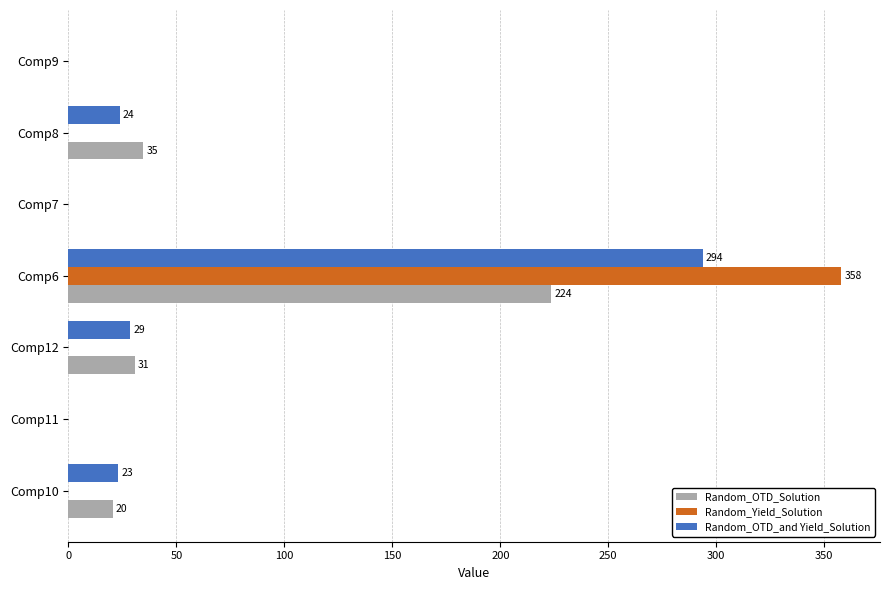

Which category has the highest value in the Random_OTD_and Yield_Solution series?

Comp6